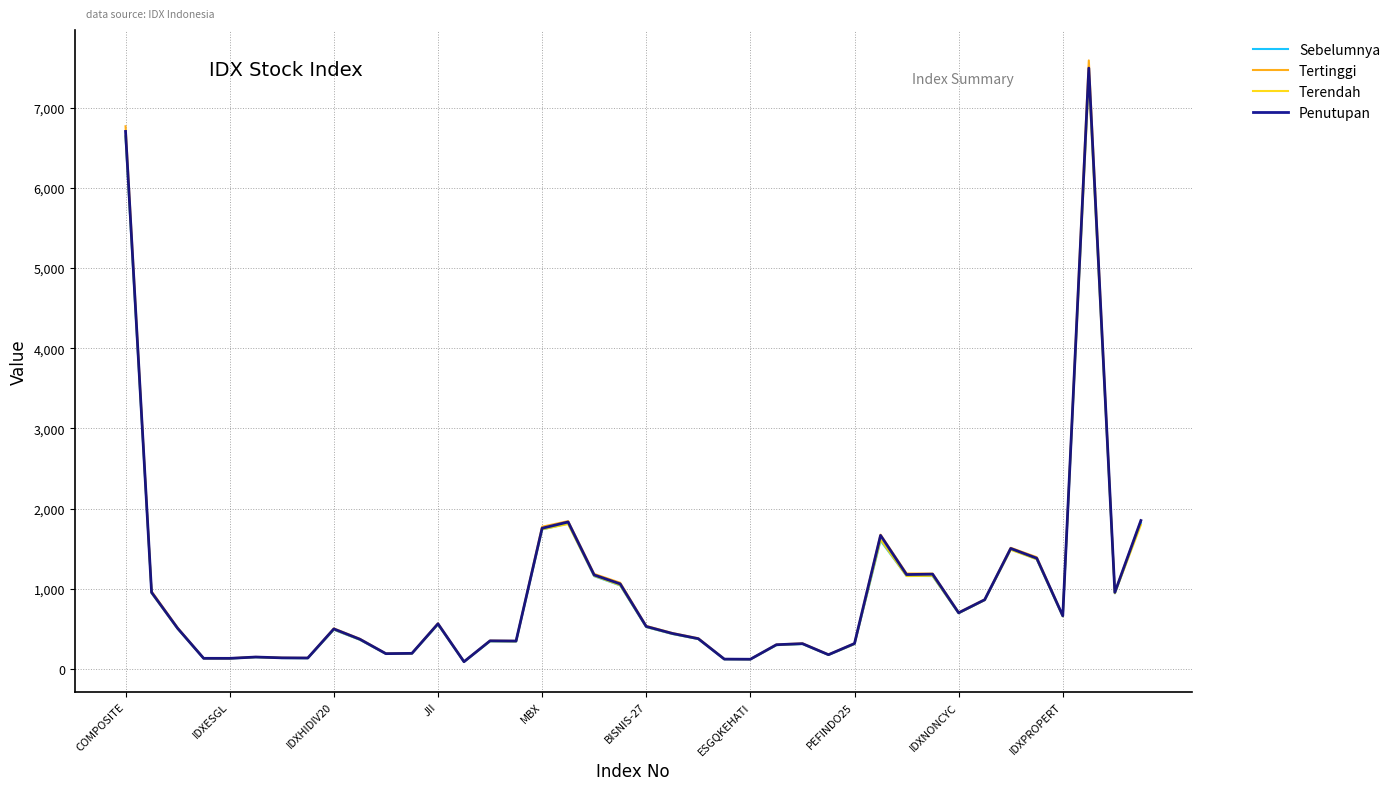

At how many categories does at least one series exceed 7323?

1